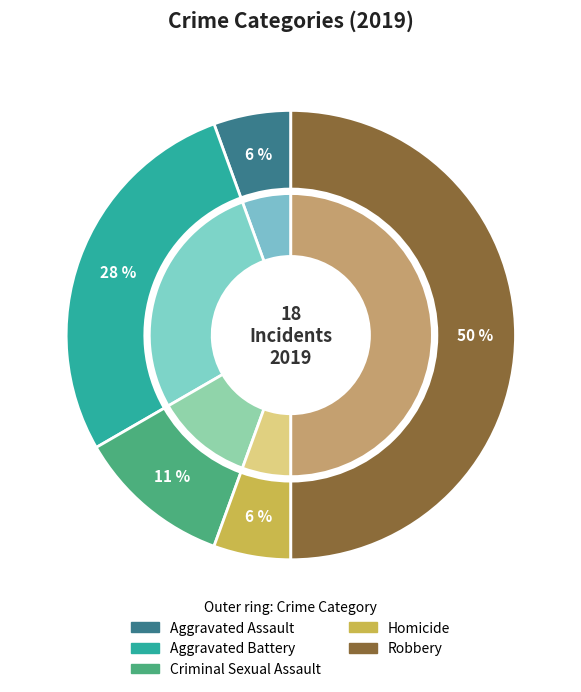

How much of the chart is everything except Aggravated Battery?

72.2%